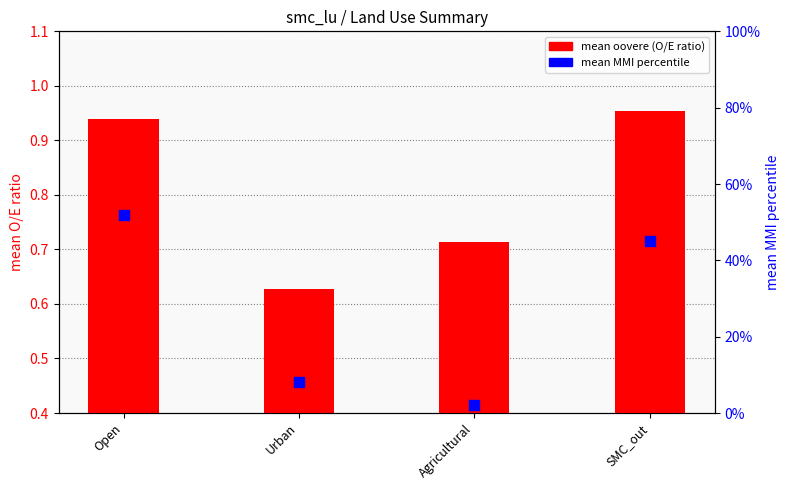

Which series has the largest total across all categories?

mean oovere